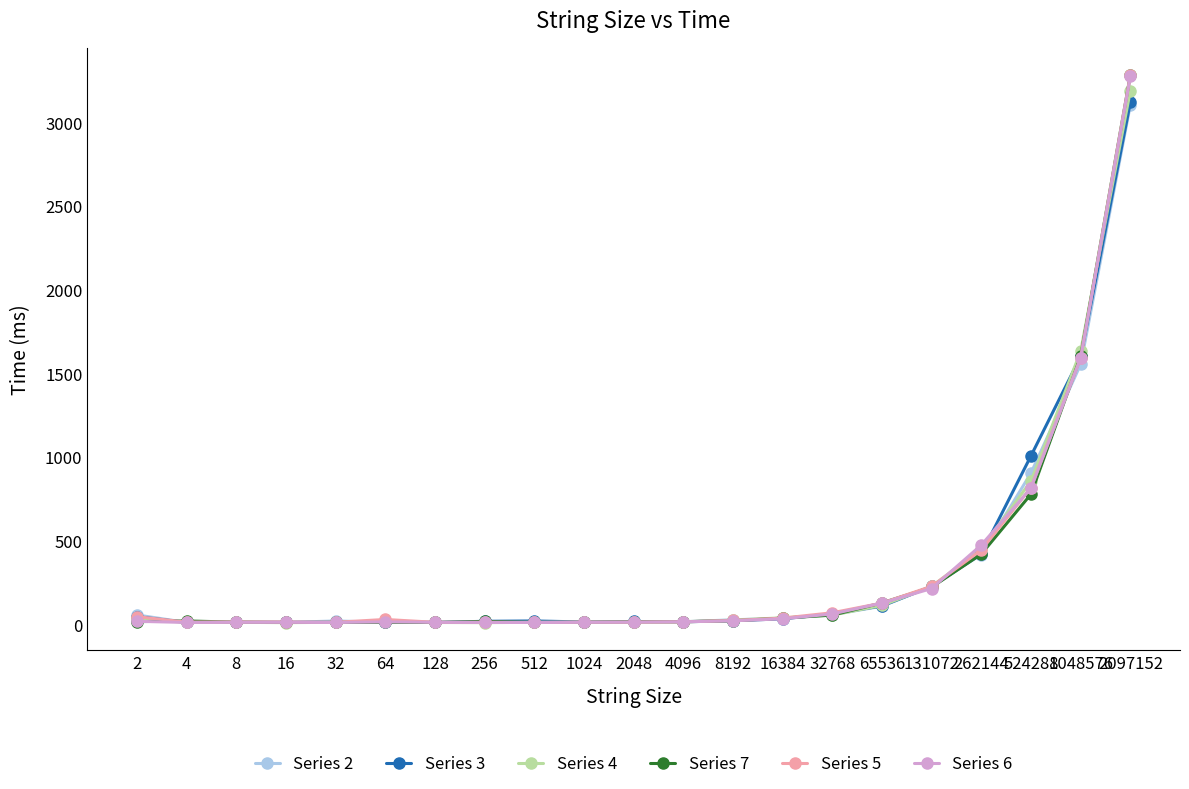

Which series has the widest spread of values?

Series 7